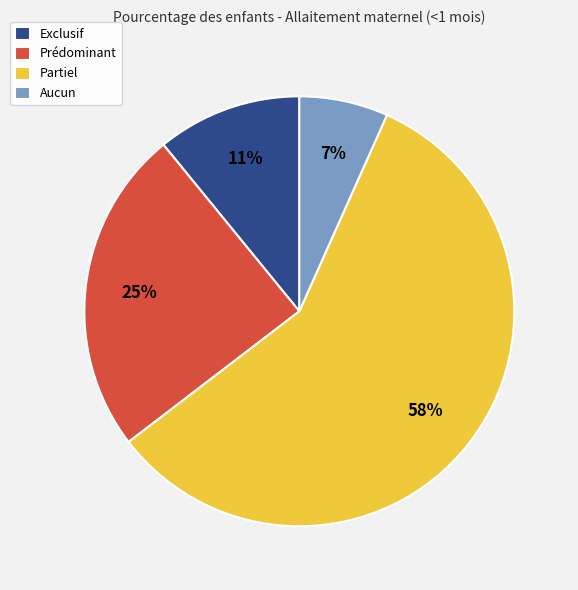

To the nearest percent, what portion does Aucun represent?

7%